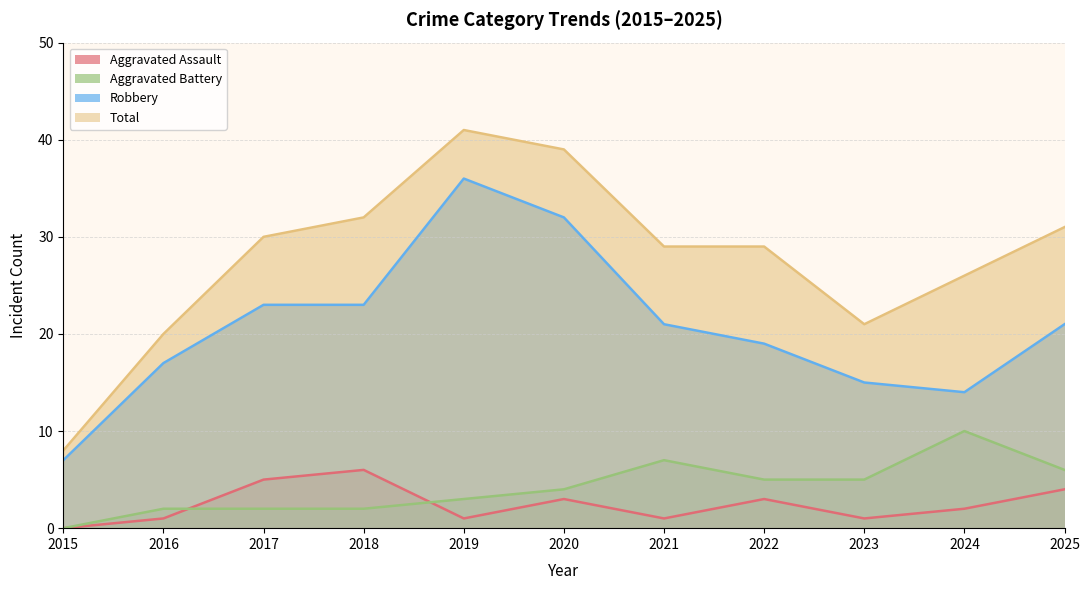

Reading right to left, what are all the values shown in this chart?

Aggravated Assault: 2025=4	2024=2	2023=1	2022=3	2021=1	2020=3	2019=1	2018=6	2017=5	2016=1	2015=0
Aggravated Battery: 2025=6	2024=10	2023=5	2022=5	2021=7	2020=4	2019=3	2018=2	2017=2	2016=2	2015=0
Robbery: 2025=21	2024=14	2023=15	2022=19	2021=21	2020=32	2019=36	2018=23	2017=23	2016=17	2015=7
Total: 2025=31	2024=26	2023=21	2022=29	2021=29	2020=39	2019=41	2018=32	2017=30	2016=20	2015=8